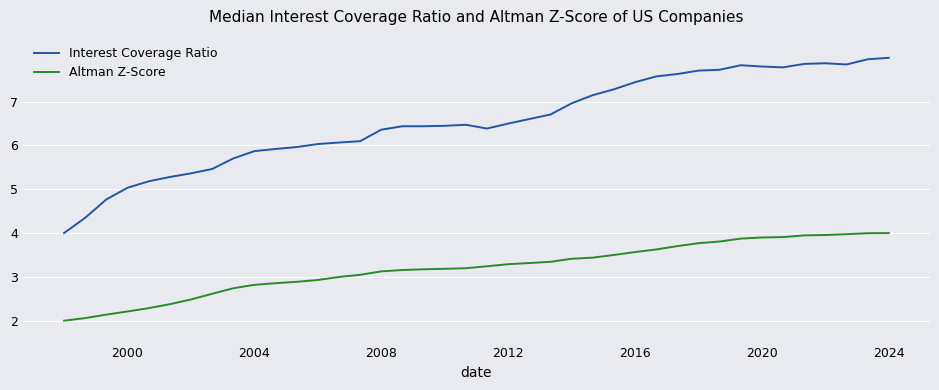

Which series has the largest total across all categories?

Interest Coverage Ratio